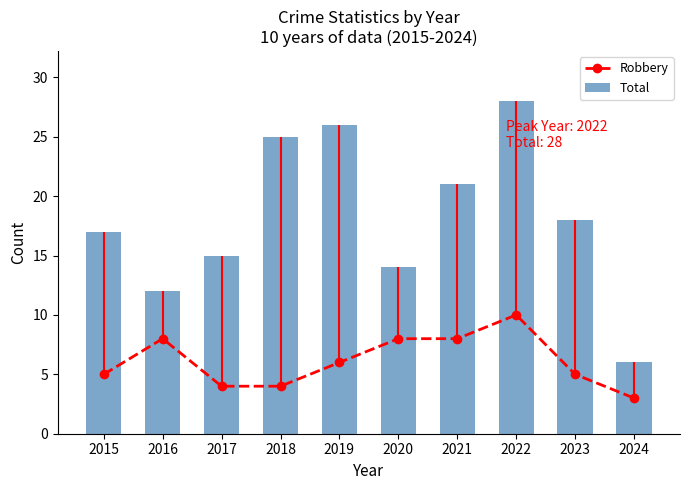

What is the difference between the Robbery values at 2015 and 2018?

1